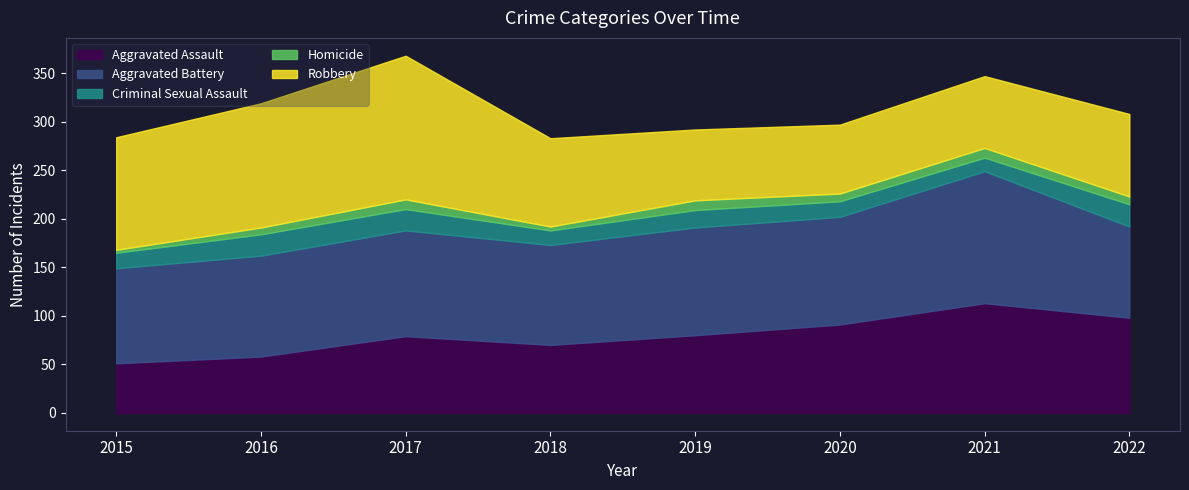

The value of Aggravated Assault at 2019 is 80. True or false?

True